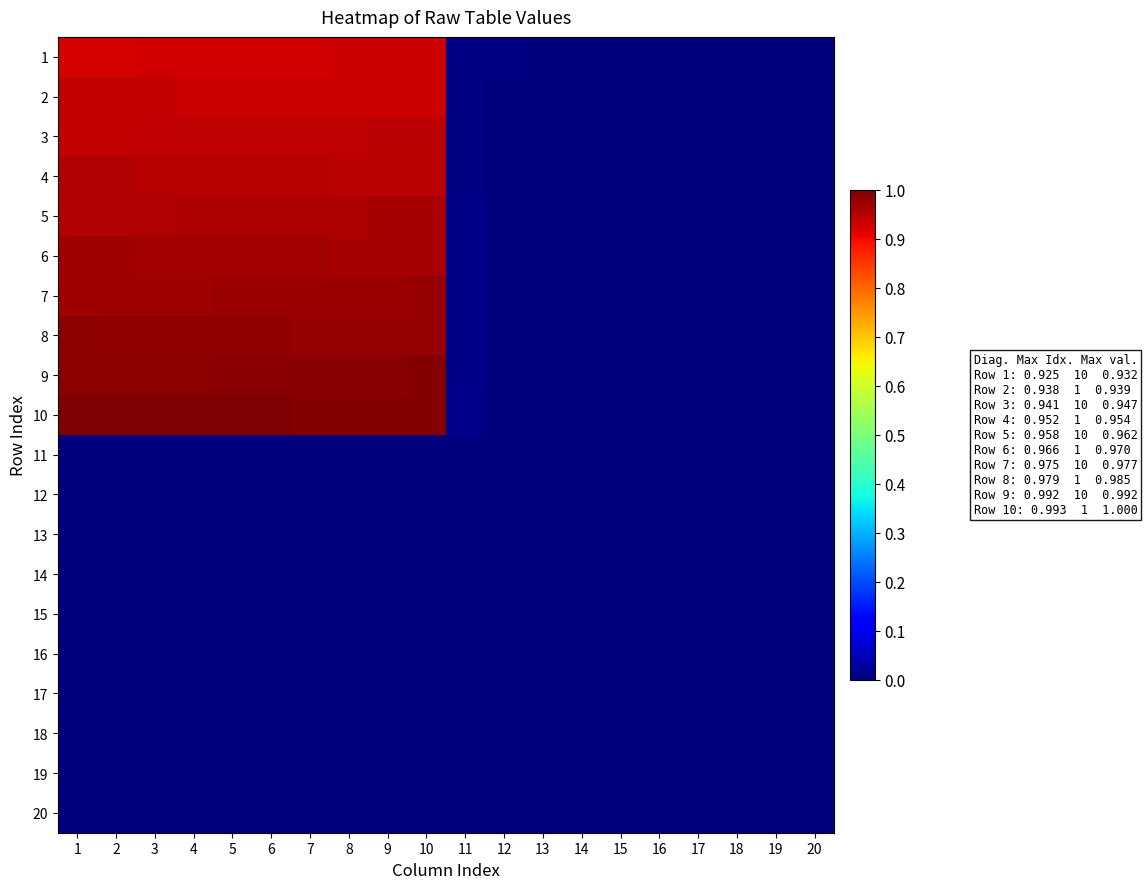

Reading right to left, transcribe all the data shown in this chart.

1: 20=0.0	19=0.0	18=0.0	17=0.0	16=0.0	15=0.0	14=0.0	13=0.0	12=0.0	11=0.0	10=0.9	9=0.9	8=0.9	7=0.9	6=0.9	5=0.9	4=0.9	3=0.9	2=0.9	1=0.9
2: 20=0.0	19=0.0	18=0.0	17=0.0	16=0.0	15=0.0	14=0.0	13=0.0	12=0.0	11=0.0	10=0.9	9=0.9	8=0.9	7=0.9	6=0.9	5=0.9	4=0.9	3=0.9	2=0.9	1=0.9
3: 20=0.0	19=0.0	18=0.0	17=0.0	16=0.0	15=0.0	14=0.0	13=0.0	12=0.0	11=0.0	10=0.9	9=0.9	8=0.9	7=0.9	6=0.9	5=0.9	4=0.9	3=0.9	2=0.9	1=0.9
4: 20=0.0	19=0.0	18=0.0	17=0.0	16=0.0	15=0.0	14=0.0	13=0.0	12=0.0	11=0.0	10=0.9	9=0.9	8=0.9	7=0.9	6=1.0	5=1.0	4=1.0	3=1.0	2=1.0	1=1.0
5: 20=0.0	19=0.0	18=0.0	17=0.0	16=0.0	15=0.0	14=0.0	13=0.0	12=0.0	11=0.0	10=1.0	9=1.0	8=1.0	7=1.0	6=1.0	5=1.0	4=1.0	3=1.0	2=1.0	1=1.0
6: 20=0.0	19=0.0	18=0.0	17=0.0	16=0.0	15=0.0	14=0.0	13=0.0	12=0.0	11=0.0	10=1.0	9=1.0	8=1.0	7=1.0	6=1.0	5=1.0	4=1.0	3=1.0	2=1.0	1=1.0
7: 20=0.0	19=0.0	18=0.0	17=0.0	16=0.0	15=0.0	14=0.0	13=0.0	12=0.0	11=0.0	10=1.0	9=1.0	8=1.0	7=1.0	6=1.0	5=1.0	4=1.0	3=1.0	2=1.0	1=1.0
8: 20=0.0	19=0.0	18=0.0	17=0.0	16=0.0	15=0.0	14=0.0	13=0.0	12=0.0	11=0.0	10=1.0	9=1.0	8=1.0	7=1.0	6=1.0	5=1.0	4=1.0	3=1.0	2=1.0	1=1.0
9: 20=0.0	19=0.0	18=0.0	17=0.0	16=0.0	15=0.0	14=0.0	13=0.0	12=0.0	11=0.0	10=1.0	9=1.0	8=1.0	7=1.0	6=1.0	5=1.0	4=1.0	3=1.0	2=1.0	1=1.0
10: 20=0.0	19=0.0	18=0.0	17=0.0	16=0.0	15=0.0	14=0.0	13=0.0	12=0.0	11=0.0	10=1.0	9=1.0	8=1.0	7=1.0	6=1.0	5=1.0	4=1.0	3=1.0	2=1.0	1=1.0
11: 20=0.0	19=0.0	18=0.0	17=0.0	16=0.0	15=0.0	14=0.0	13=0.0	12=0.0	11=0.0	10=0.0	9=0.0	8=0.0	7=0.0	6=0.0	5=0.0	4=0.0	3=0.0	2=0.0	1=0.0
12: 20=0.0	19=0.0	18=0.0	17=0.0	16=0.0	15=0.0	14=0.0	13=0.0	12=0.0	11=0.0	10=0.0	9=0.0	8=0.0	7=0.0	6=0.0	5=0.0	4=0.0	3=0.0	2=0.0	1=0.0
13: 20=0.0	19=0.0	18=0.0	17=0.0	16=0.0	15=0.0	14=0.0	13=0.0	12=0.0	11=0.0	10=0.0	9=0.0	8=0.0	7=0.0	6=0.0	5=0.0	4=0.0	3=0.0	2=0.0	1=0.0
14: 20=0.0	19=0.0	18=0.0	17=0.0	16=0.0	15=0.0	14=0.0	13=0.0	12=0.0	11=0.0	10=0.0	9=0.0	8=0.0	7=0.0	6=0.0	5=0.0	4=0.0	3=0.0	2=0.0	1=0.0
15: 20=0.0	19=0.0	18=0.0	17=0.0	16=0.0	15=0.0	14=0.0	13=0.0	12=0.0	11=0.0	10=0.0	9=0.0	8=0.0	7=0.0	6=0.0	5=0.0	4=0.0	3=0.0	2=0.0	1=0.0
16: 20=0.0	19=0.0	18=0.0	17=0.0	16=0.0	15=0.0	14=0.0	13=0.0	12=0.0	11=0.0	10=0.0	9=0.0	8=0.0	7=0.0	6=0.0	5=0.0	4=0.0	3=0.0	2=0.0	1=0.0
17: 20=0.0	19=0.0	18=0.0	17=0.0	16=0.0	15=0.0	14=0.0	13=0.0	12=0.0	11=0.0	10=0.0	9=0.0	8=0.0	7=0.0	6=0.0	5=0.0	4=0.0	3=0.0	2=0.0	1=0.0
18: 20=0.0	19=0.0	18=0.0	17=0.0	16=0.0	15=0.0	14=0.0	13=0.0	12=0.0	11=0.0	10=0.0	9=0.0	8=0.0	7=0.0	6=0.0	5=0.0	4=0.0	3=0.0	2=0.0	1=0.0
19: 20=0.0	19=0.0	18=0.0	17=0.0	16=0.0	15=0.0	14=0.0	13=0.0	12=0.0	11=0.0	10=0.0	9=0.0	8=0.0	7=0.0	6=0.0	5=0.0	4=0.0	3=0.0	2=0.0	1=0.0
20: 20=0.0	19=0.0	18=0.0	17=0.0	16=0.0	15=0.0	14=0.0	13=0.0	12=0.0	11=0.0	10=0.0	9=0.0	8=0.0	7=0.0	6=0.0	5=0.0	4=0.0	3=0.0	2=0.0	1=0.0